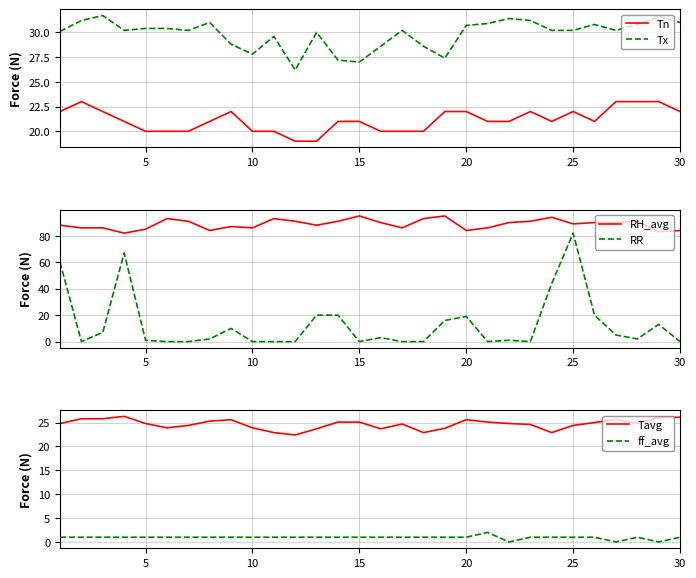

Reading left to right, transcribe all the data shown in this chart.

Tn: 22.0	23.0	22.0	21.0	20.0	20.0	20.0	21.0	22.0	20.0	20.0	19.0	19.0	21.0	21.0	20.0	20.0	20.0	22.0	22.0	21.0	21.0	22.0	21.0	22.0	21.0	23.0	23.0	23.0	22.0
Tx: 30.1	31.2	31.7	30.2	30.4	30.4	30.2	31.0	28.8	27.8	29.6	26.2	30.0	27.2	27.0	28.6	30.2	28.6	27.4	30.7	30.9	31.4	31.2	30.2	30.2	30.8	30.2	30.8	31.6	31.0
RH_avg: 88.0	86.0	86.0	82.0	85.0	93.0	91.0	84.0	87.0	86.0	93.0	91.0	88.0	91.0	95.0	90.0	86.0	93.0	95.0	84.0	86.0	90.0	91.0	94.0	89.0	90.0	90.0	91.0	83.0	84.0
RR: 60.0	0.0	7.0	67.0	1.0	0.0	0.0	2.0	10.0	0.0	0.0	0.0	20.0	20.0	0.0	3.0	0.0	0.0	16.0	19.0	0.0	1.0	0.0	44.0	82.0	20.0	5.0	2.0	13.0	0.0
Tavg: 24.8	25.8	25.8	26.3	24.8	23.9	24.4	25.3	25.6	23.9	22.9	22.4	23.7	25.1	25.1	23.7	24.7	22.9	23.8	25.6	25.1	24.8	24.6	22.9	24.4	25.0	25.7	24.8	26.1	26.1
ff_avg: 1.0	1.0	1.0	1.0	1.0	1.0	1.0	1.0	1.0	1.0	1.0	1.0	1.0	1.0	1.0	1.0	1.0	1.0	1.0	1.0	2.0	0.0	1.0	1.0	1.0	1.0	0.0	1.0	0.0	1.0